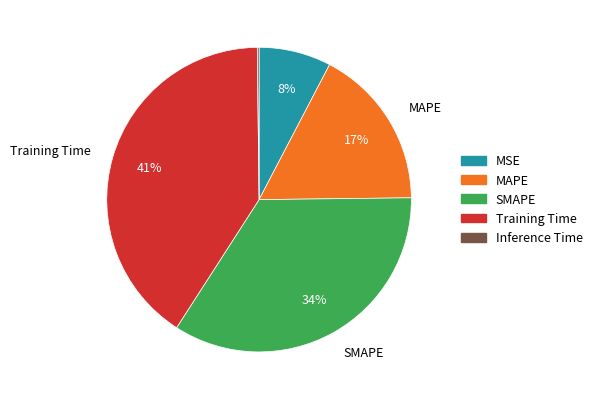

Which slice is the largest?

Training Time